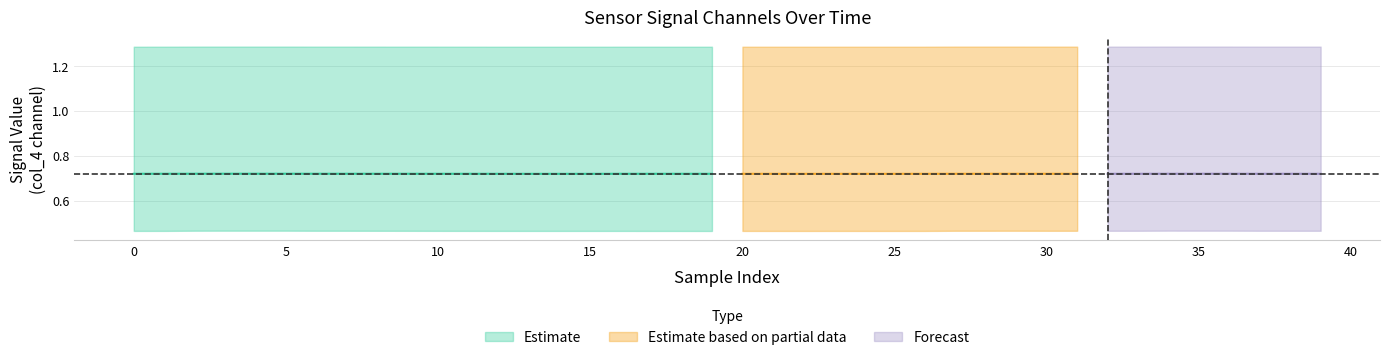

Is this an area chart (filled region under the line)?

No